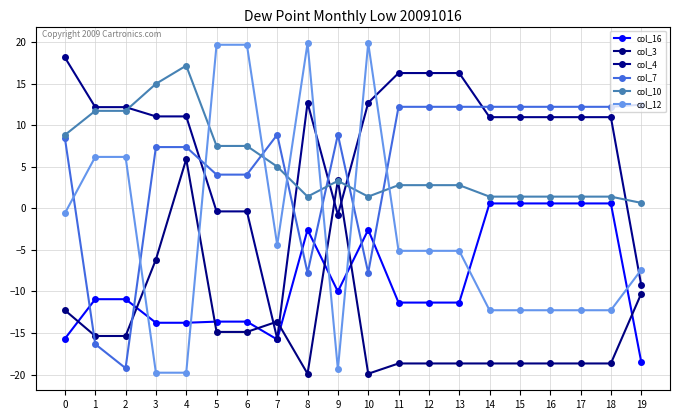

How many lines are shown in the chart?

6